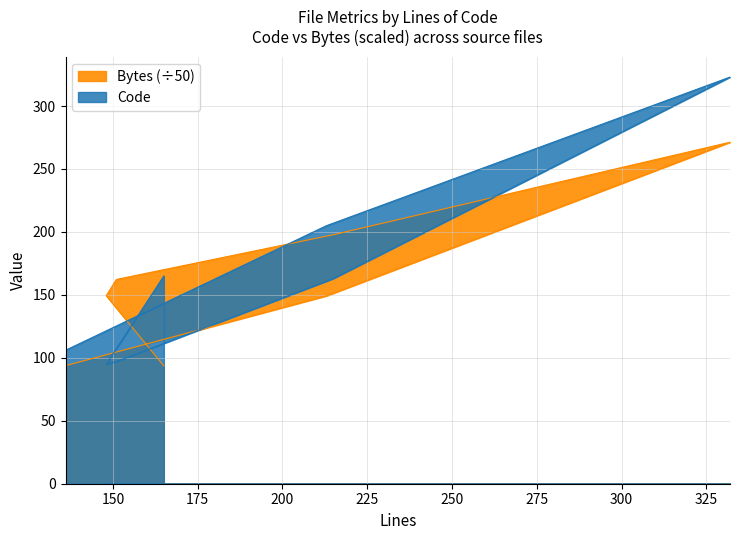

Between 332 and 136, which series saw the biggest shift?

Code